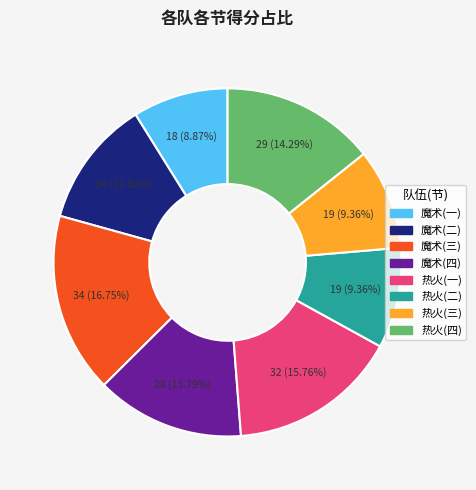

Is there any slice that represents more than half of the pie?

No